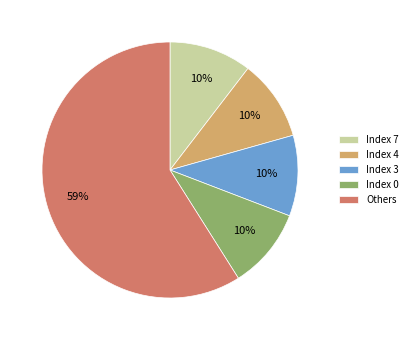

Count the number of slices in the pie.

5